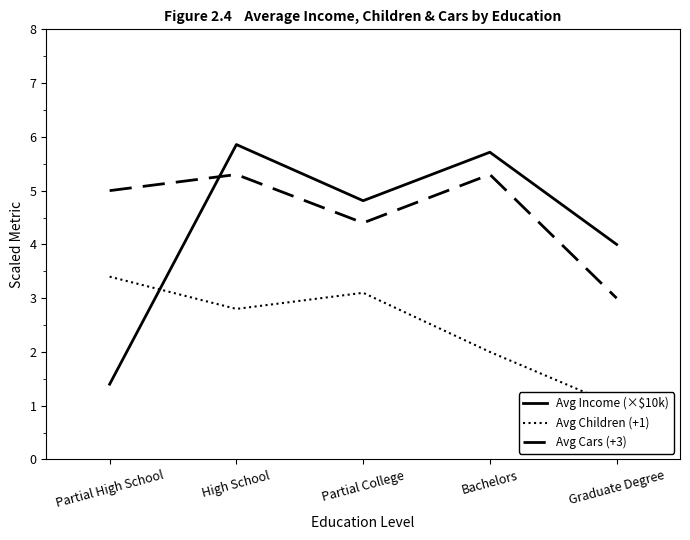

How many Avg Cars (+3) values are between 4 and 5?

2